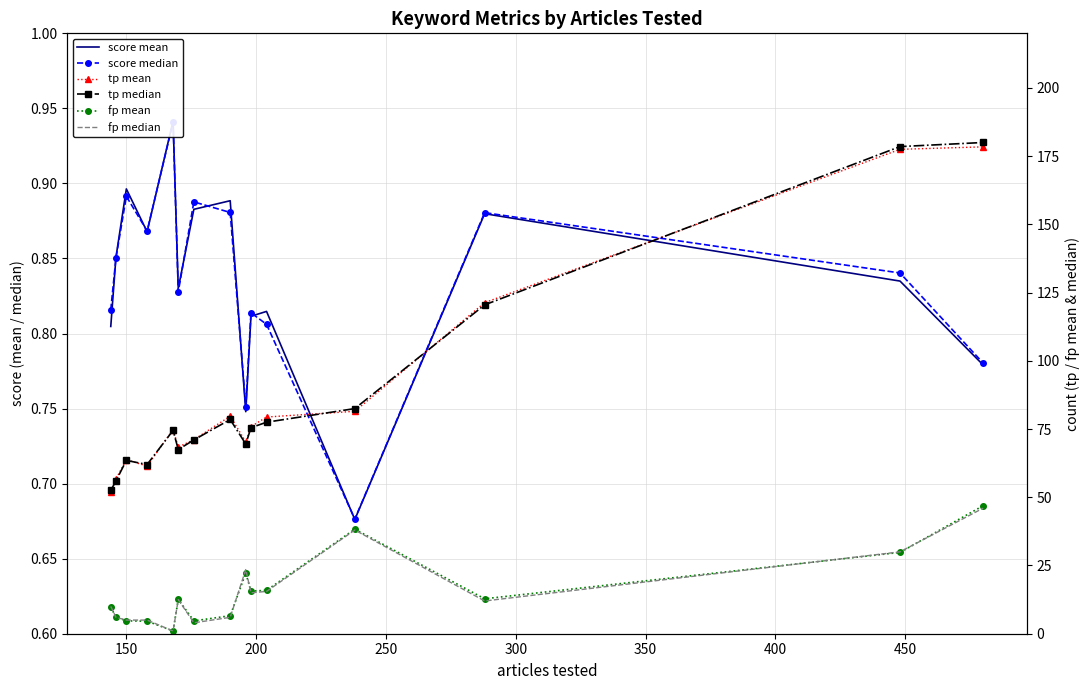

Reading right to left, list all the values displayed in this chart.

score mean: 0.8	0.8	0.9	0.7	0.8	0.8	0.7	0.9	0.9	0.8	0.9	0.9	0.9	0.9	0.8
score median: 0.8	0.8	0.9	0.7	0.8	0.8	0.8	0.9	0.9	0.8	0.9	0.9	0.9	0.9	0.8
tp mean: 178.4	177.5	121.3	81.5	79.4	75.9	70.3	79.7	71.1	68.4	74.8	61.4	63.8	56.7	52.0
tp median: 180.0	178.5	120.5	82.5	77.5	75.5	69.5	78.5	71.0	67.5	74.5	62.0	63.5	56.0	52.5
fp mean: 46.9	29.8	12.8	38.3	15.9	15.6	22.2	6.6	4.7	12.6	1.0	4.6	4.7	6.1	9.7
fp median: 46.0	30.0	12.0	38.0	15.5	15.0	23.5	6.0	4.0	12.5	1.0	5.0	5.0	6.0	10.0